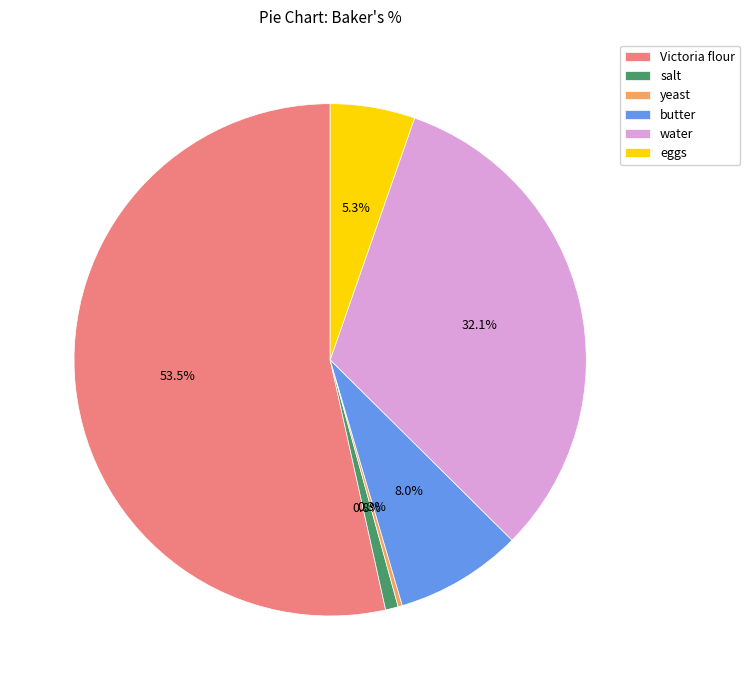

What is the largest slice in the pie chart?

Victoria flour